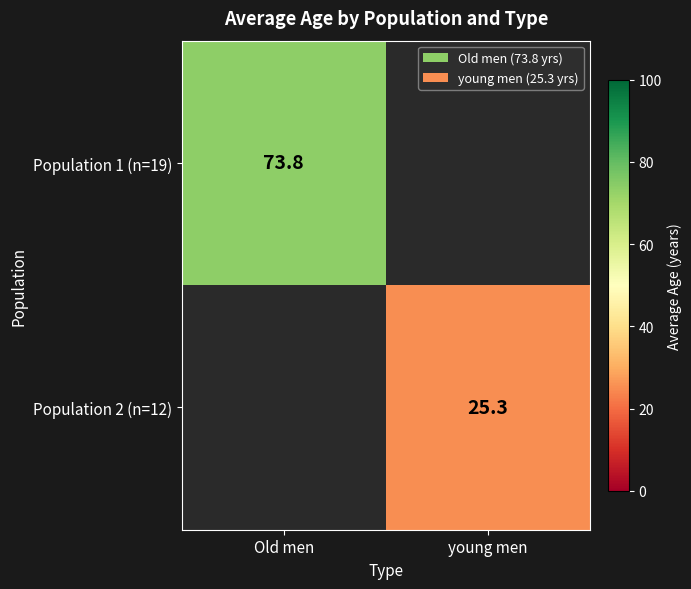

Is the value of Population 2 (n=12) at young men greater than the value of Population 1 (n=19) at Old men?

No